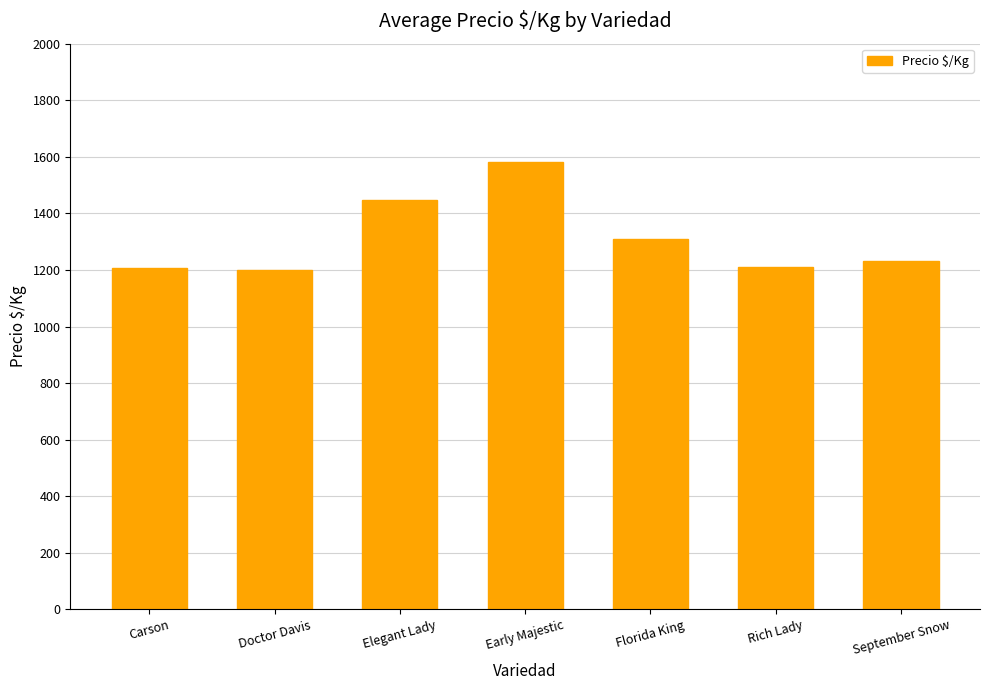

What is the ratio of the value at Elegant Lady to the value at Rich Lady?

1.2